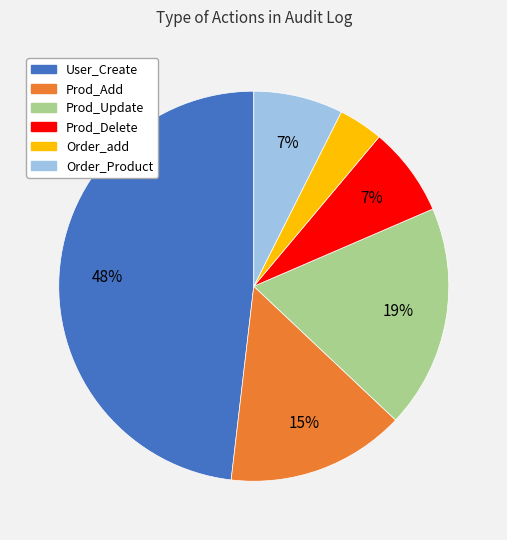

Count the number of slices in the pie.

6